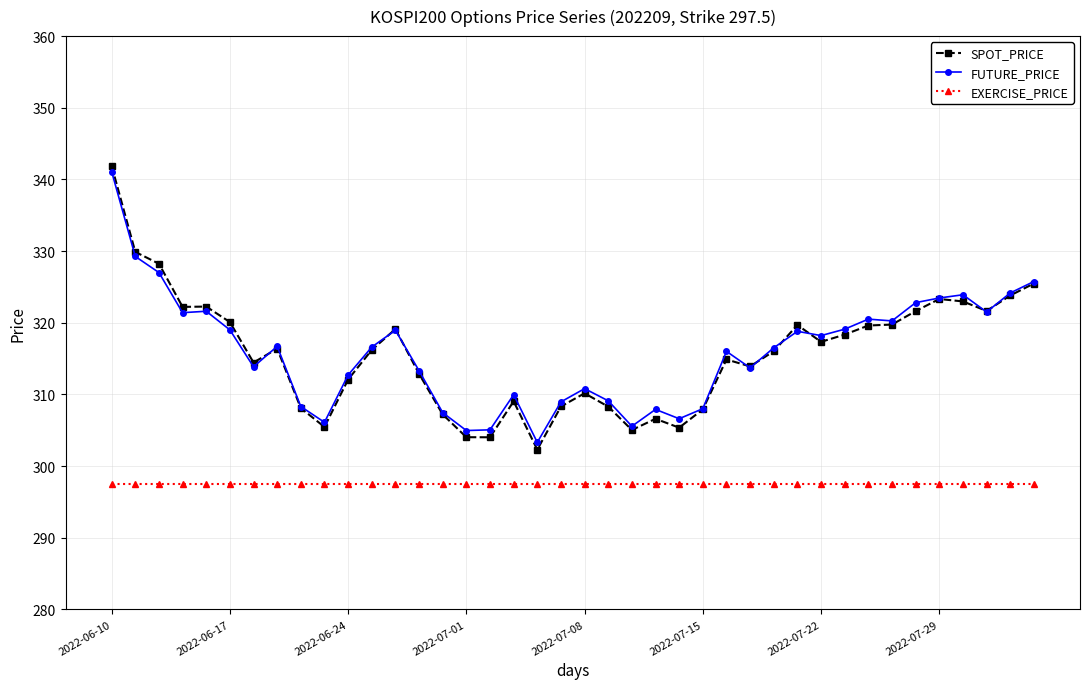

True or false: SPOT_PRICE and EXERCISE_PRICE intersect in this chart.

False